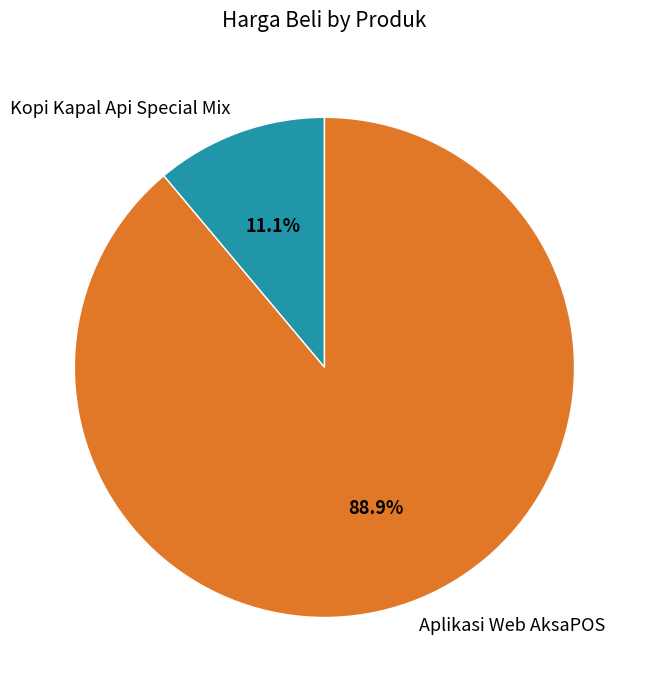

Approximately how many times larger is the value at Aplikasi Web AksaPOS compared to Kopi Kapal Api Special Mix?

8.0